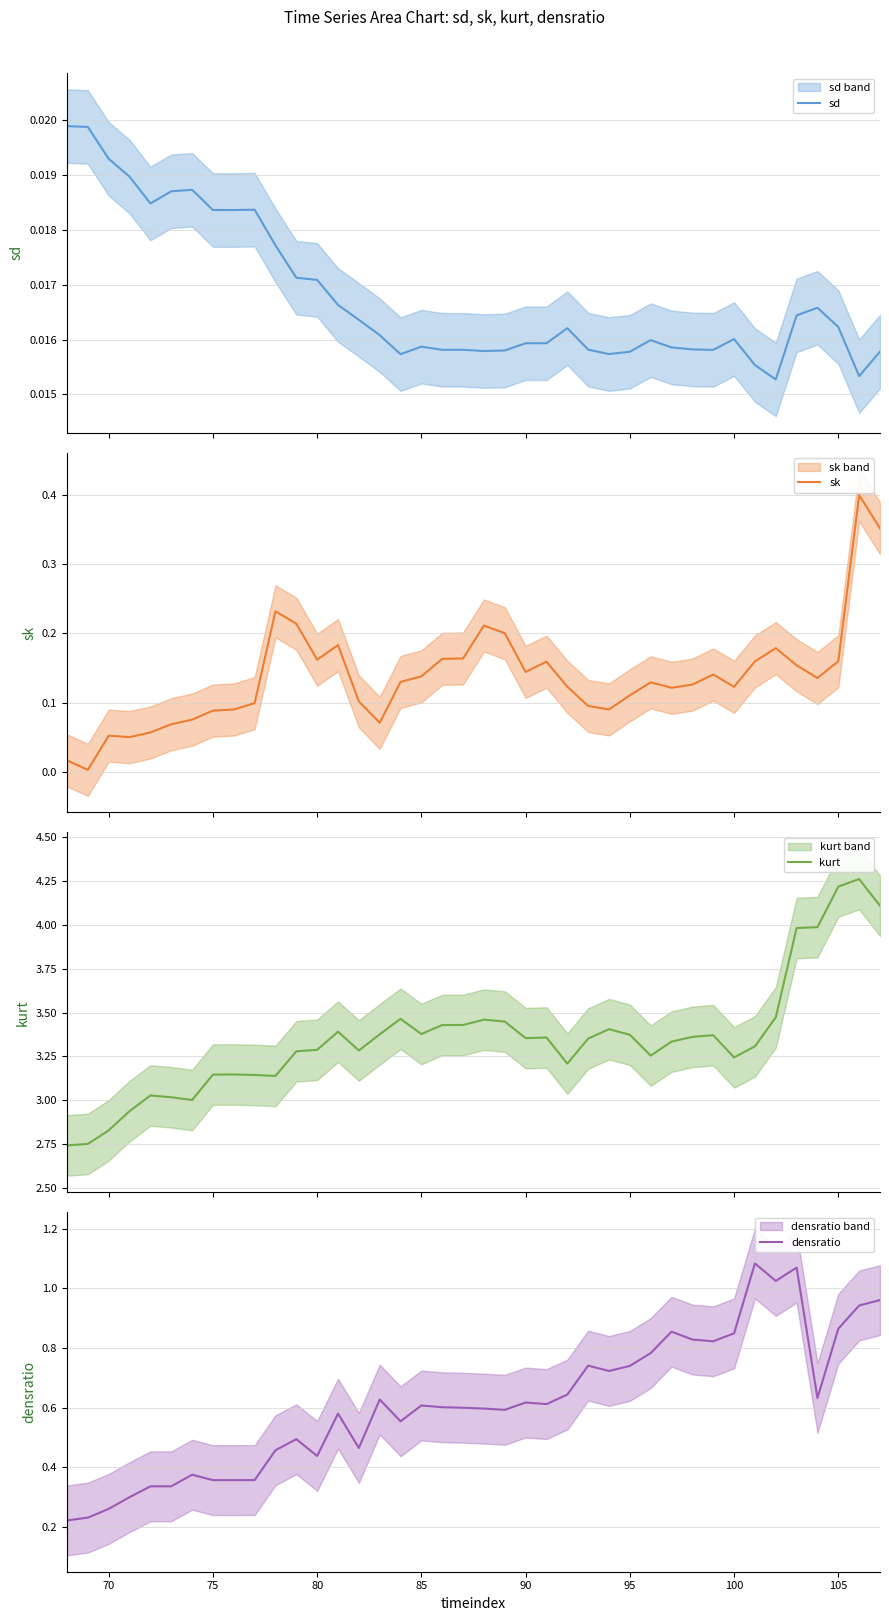

How many lines are shown in the chart?

4